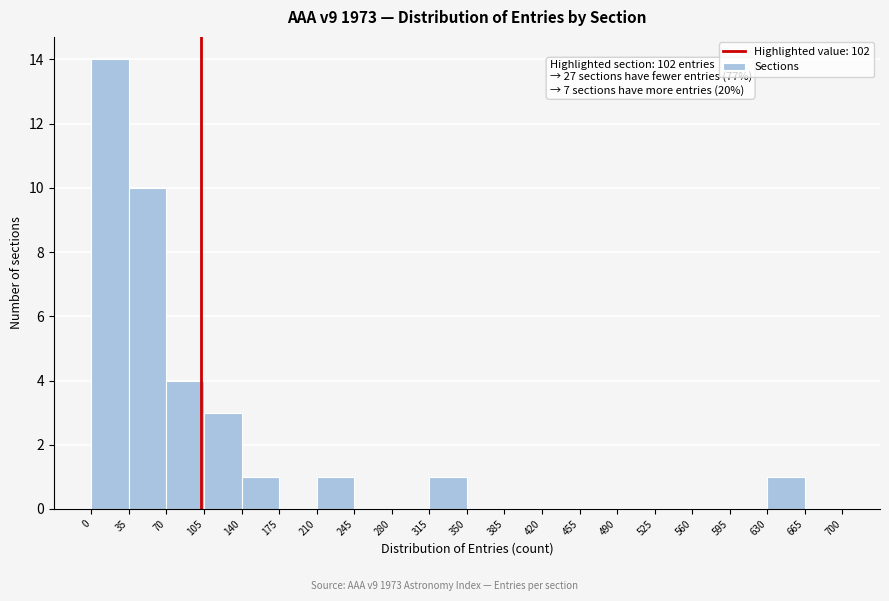

Over which range of the x-axis is the bar tallest?

0 to 35